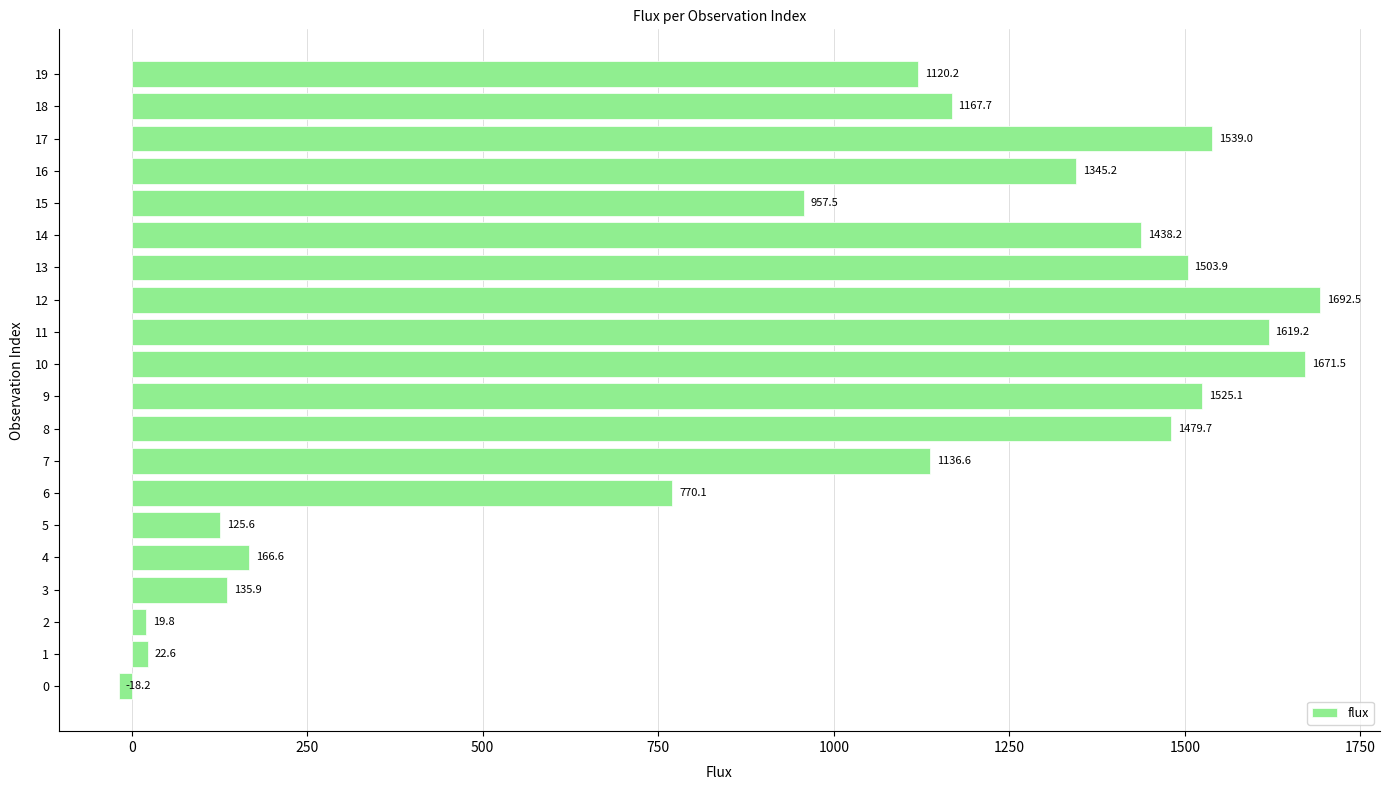

The chart shows a value of 766.0 at 18. True or false?

False